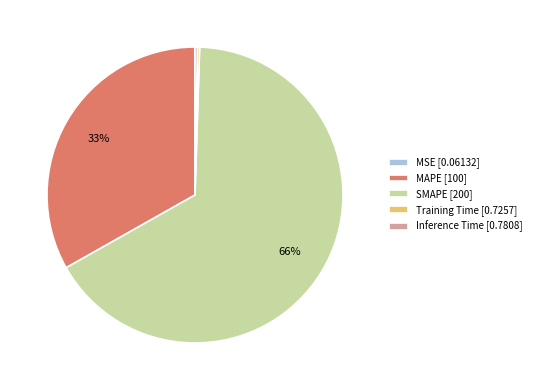

Between SMAPE [200] and MAPE [100], which is larger?

SMAPE [200]